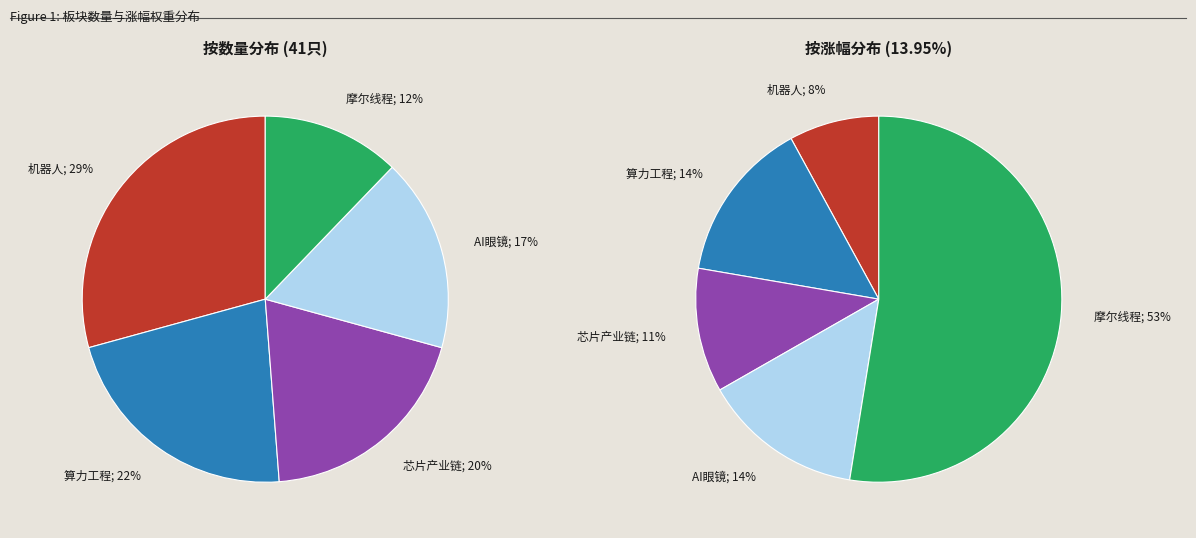

To the nearest percent, what is the difference between the largest and smallest slice percentages?

17%